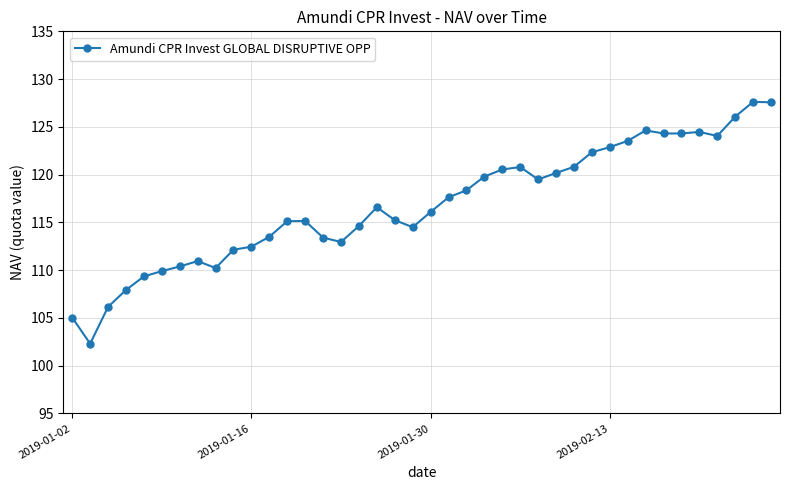

What is the value of the 27th point from the left?

119.5